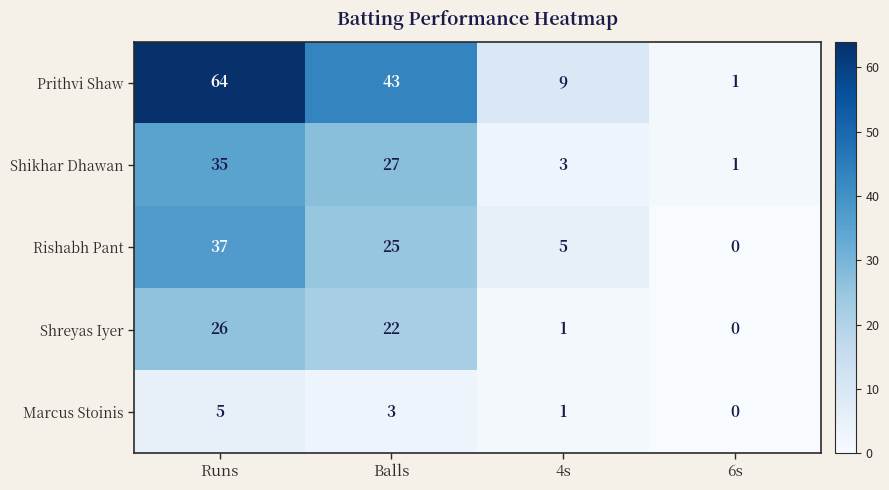

Reading left to right, transcribe all the data shown in this chart.

Prithvi Shaw: 64	43	9	1
Shikhar Dhawan: 35	27	3	1
Rishabh Pant: 37	25	5	0
Shreyas Iyer: 26	22	1	0
Marcus Stoinis: 5	3	1	0